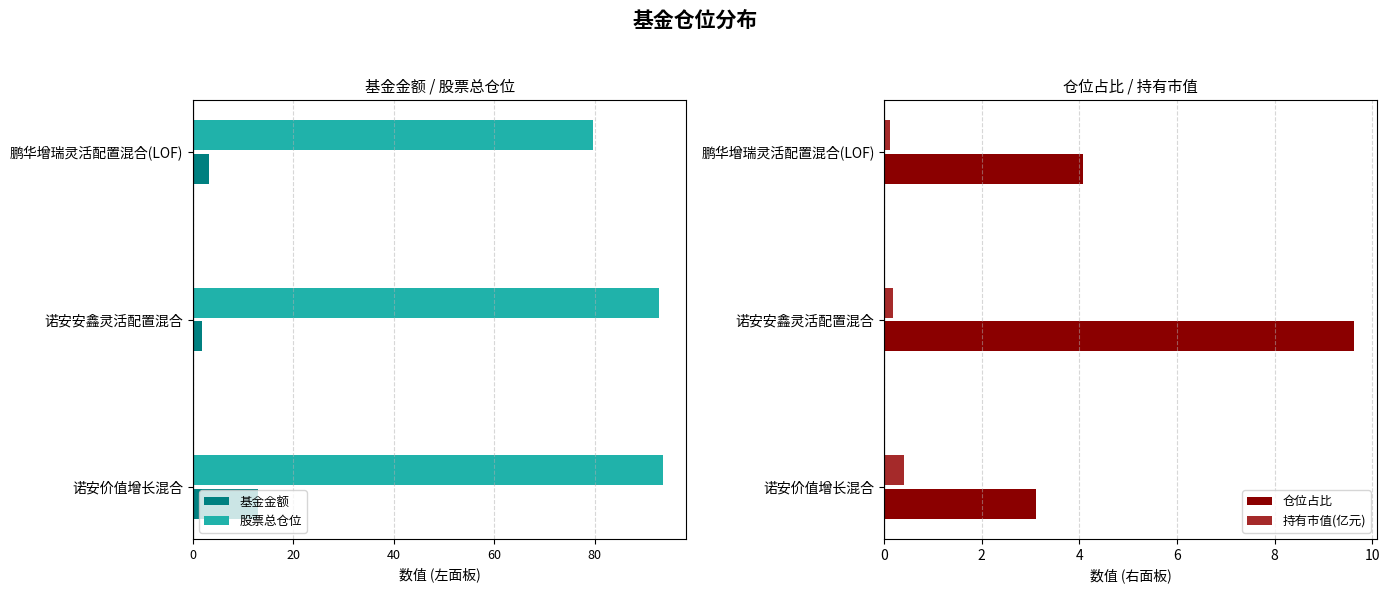

Is the value of 持有市值(亿元) at 鹏华增瑞灵活配置混合(LOF) greater than the value of 仓位占比 at 诺安安鑫灵活配置混合?

No